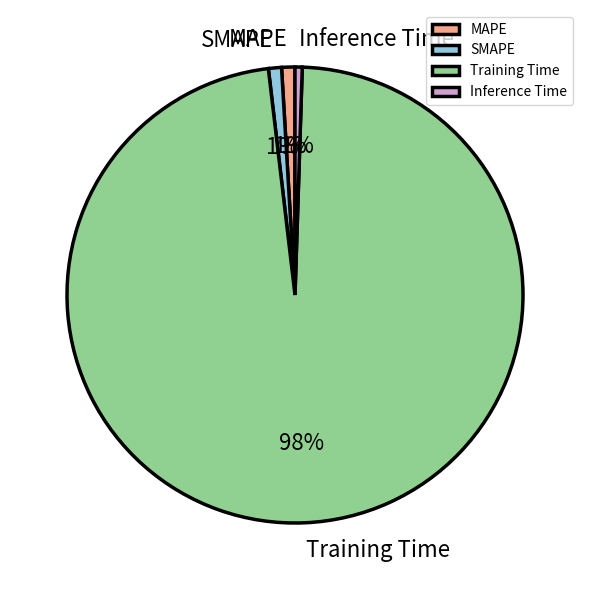

True or false: Inference Time accounts for 12% of the total.

False